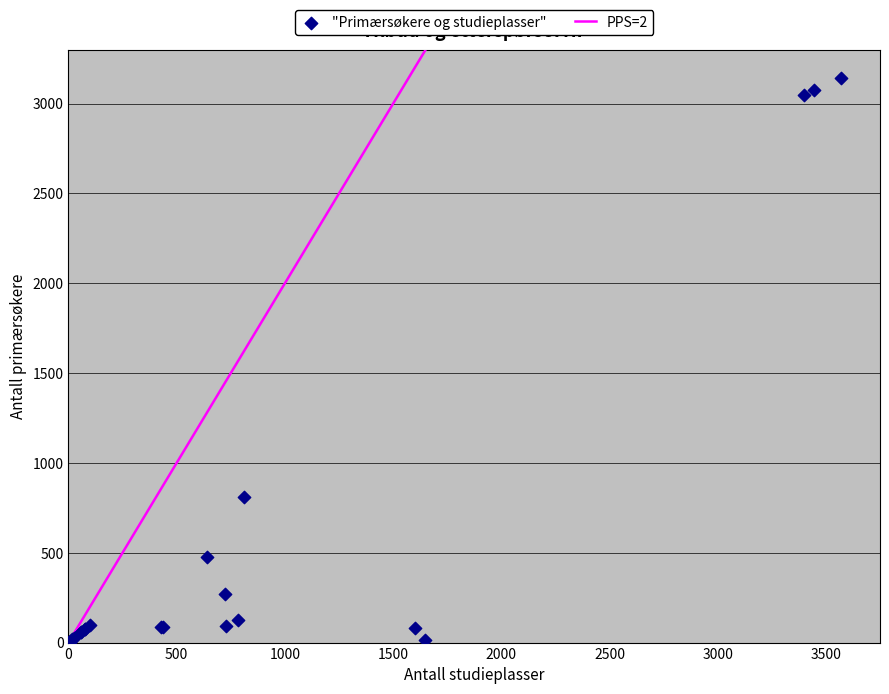

What Y value in the scatter plot is closest to 1573?

809